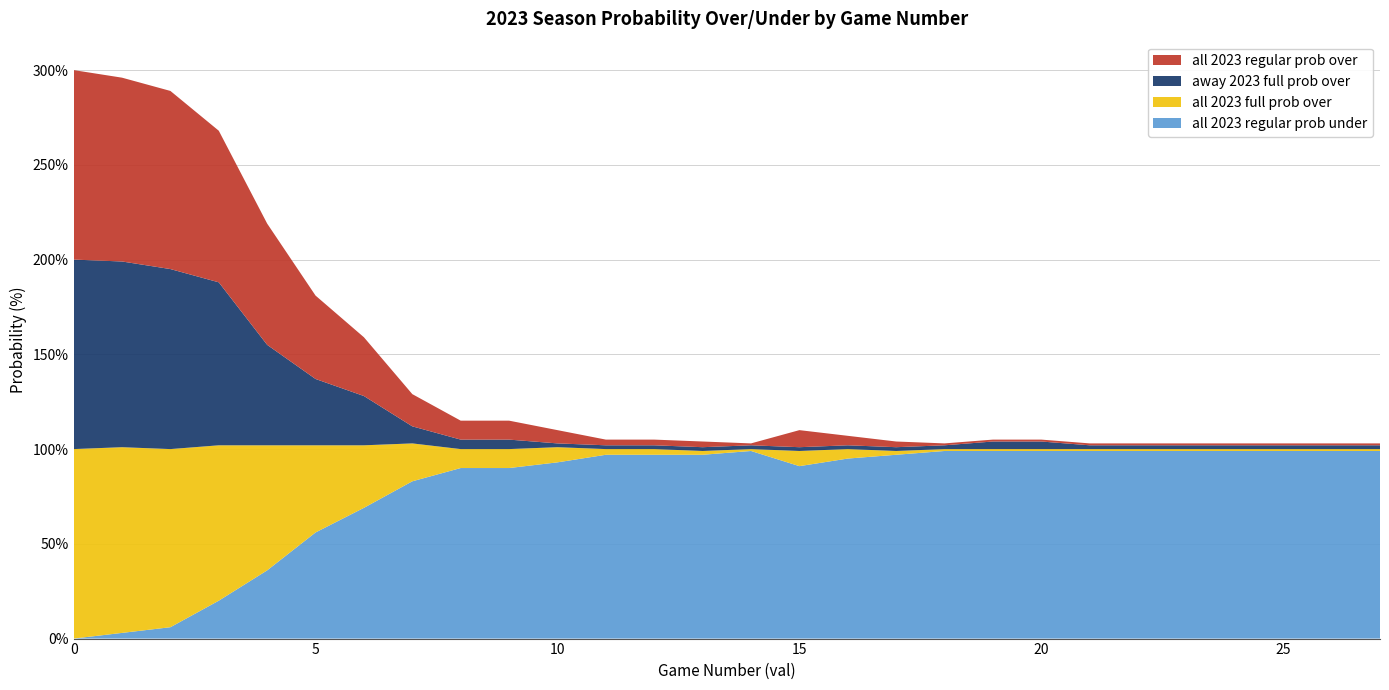

Reading right to left, list all the values displayed in this chart.

all 2023 regular prob over: 27=1	26=1	25=1	24=1	23=1	22=1	21=1	20=1	19=1	18=1	17=3	16=5	15=9	14=1	13=3	12=3	11=3	10=7	9=10	8=10	7=17	6=31	5=44	4=64	3=80	2=94	1=97	0=100
away 2023 full prob over: 27=2	26=2	25=2	24=2	23=2	22=2	21=2	20=4	19=4	18=2	17=2	16=2	15=2	14=2	13=2	12=2	11=2	10=2	9=5	8=5	7=9	6=26	5=35	4=53	3=86	2=95	1=98	0=100
all 2023 full prob over: 27=1	26=1	25=1	24=1	23=1	22=1	21=1	20=1	19=1	18=1	17=2	16=5	15=8	14=1	13=2	12=3	11=3	10=8	9=10	8=10	7=20	6=33	5=46	4=66	3=82	2=94	1=98	0=100
all 2023 regular prob under: 27=99	26=99	25=99	24=99	23=99	22=99	21=99	20=99	19=99	18=99	17=97	16=95	15=91	14=99	13=97	12=97	11=97	10=93	9=90	8=90	7=83	6=69	5=56	4=36	3=20	2=6	1=3	0=0